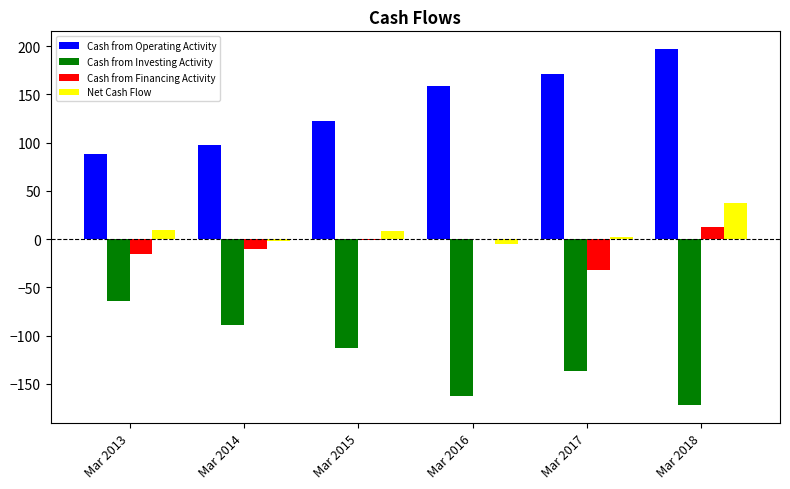

What is the average value of the Cash from Investing Activity series?

-123